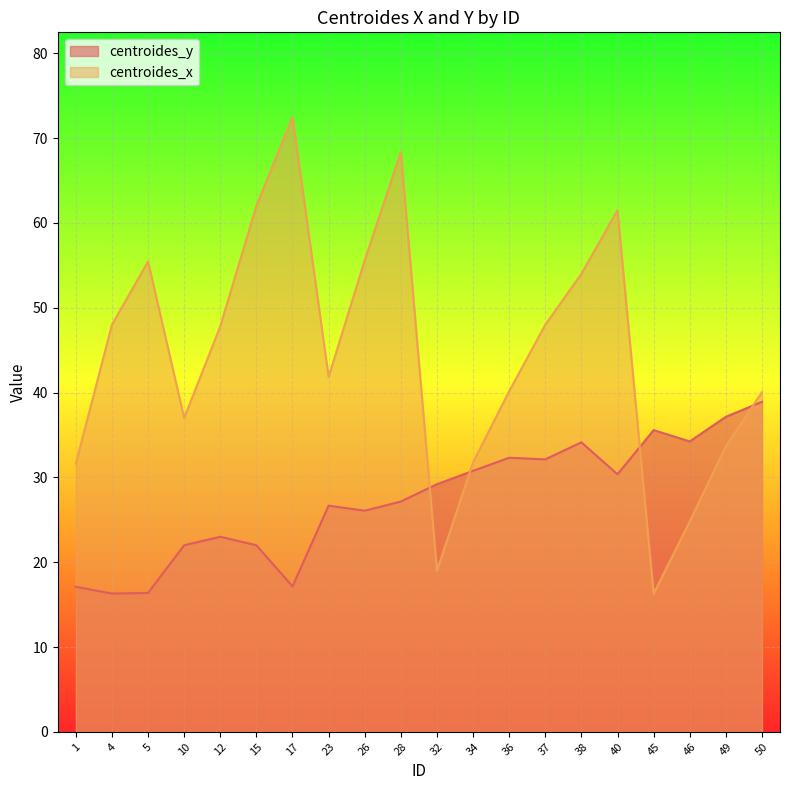

Which series has the largest range (max minus min)?

centroides_x